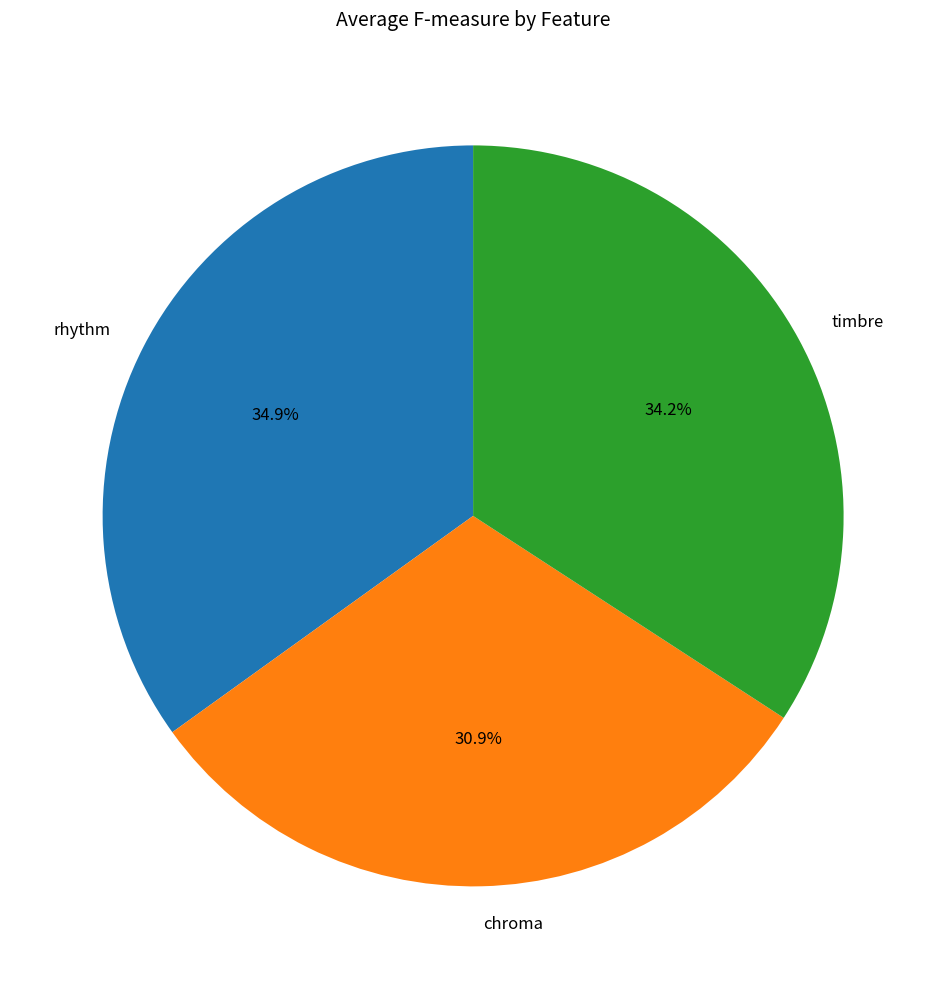

True or false: timbre accounts for 26% of the total.

False